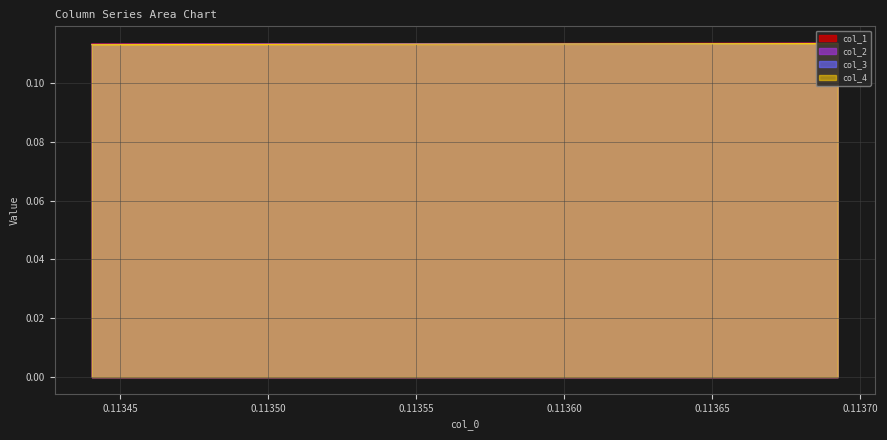

True or false: col_4 and col_2 cross at least once.

False